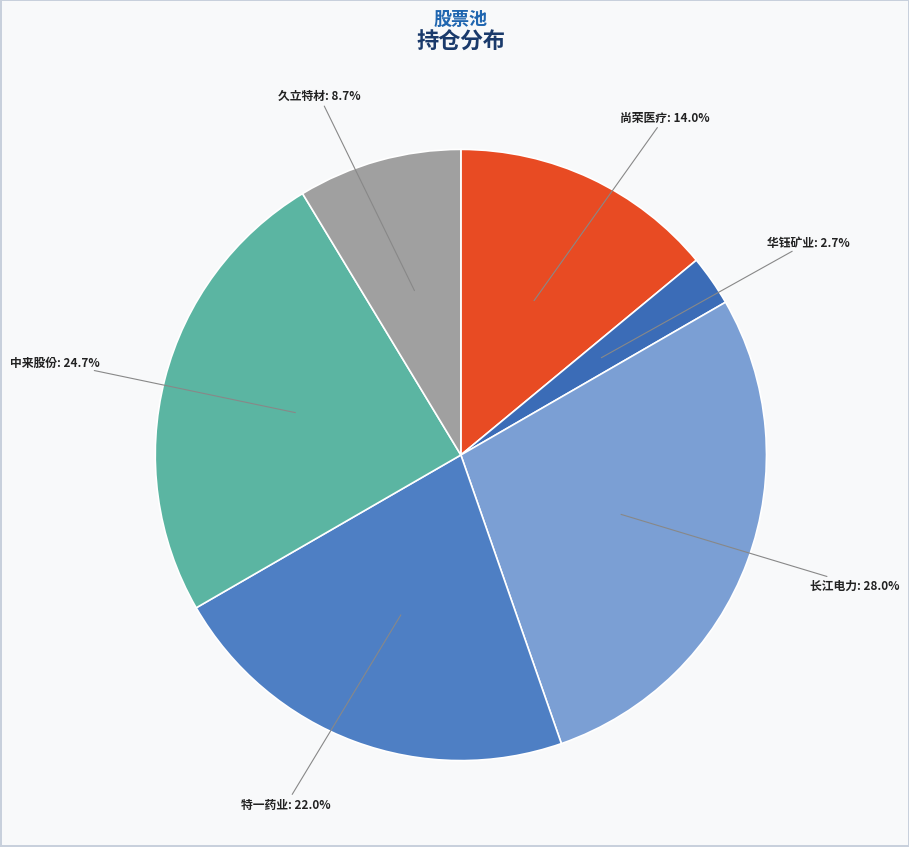

To the nearest percent, what is the difference between the largest and smallest slice percentages?

25%